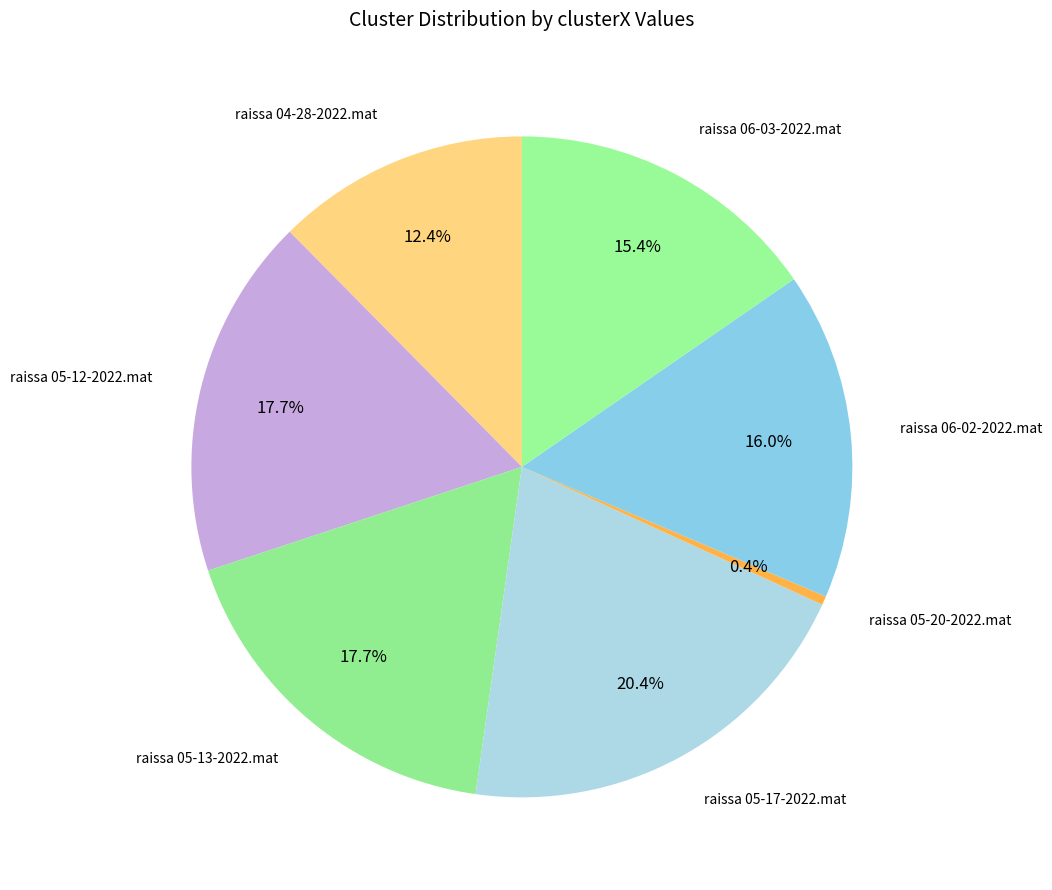

What percentage is NOT represented by raissa 05-20-2022.mat?

99.6%